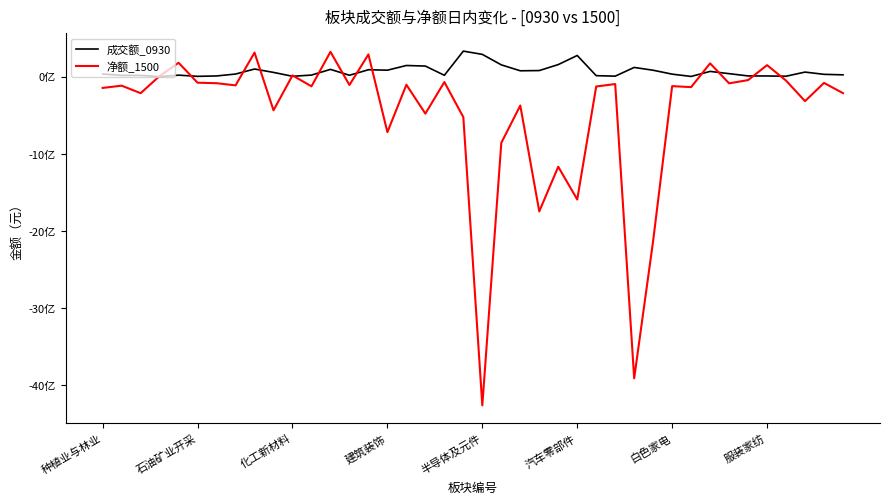

In 净额_1500, how many points are higher than both neighbors (excluding endpoints)?

15